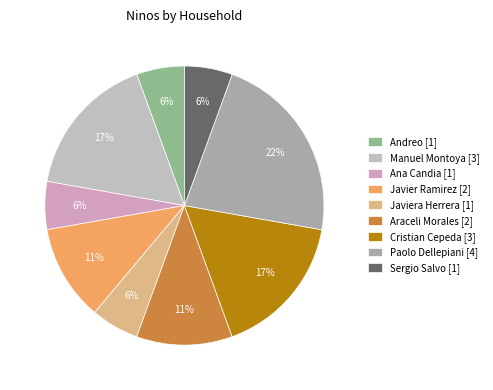

Which category has the biggest portion of the pie?

Paolo Dellepiani [4]